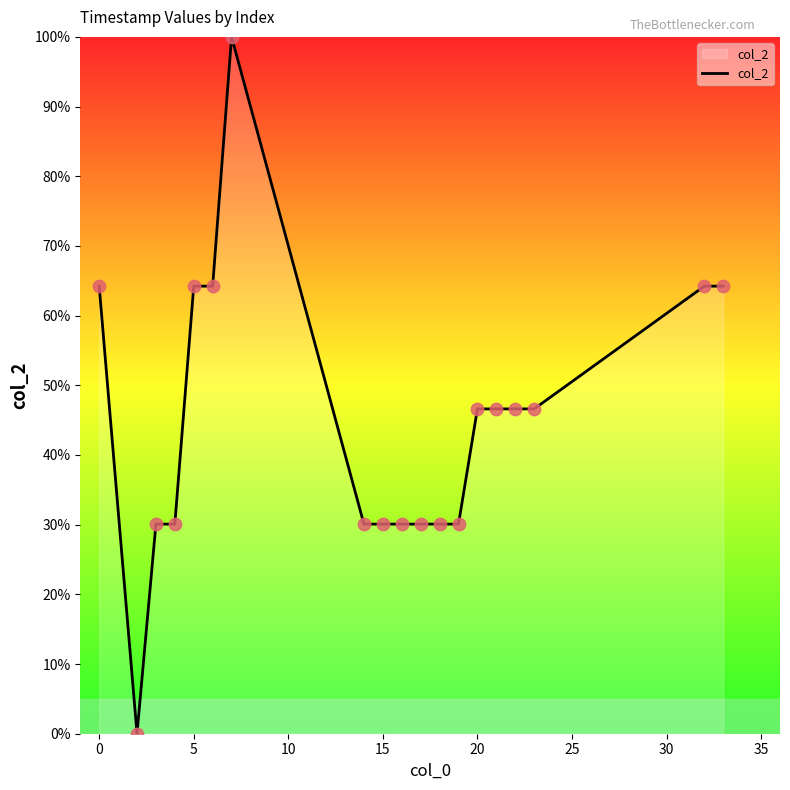

What is the difference between the maximum and minimum values?

100.0